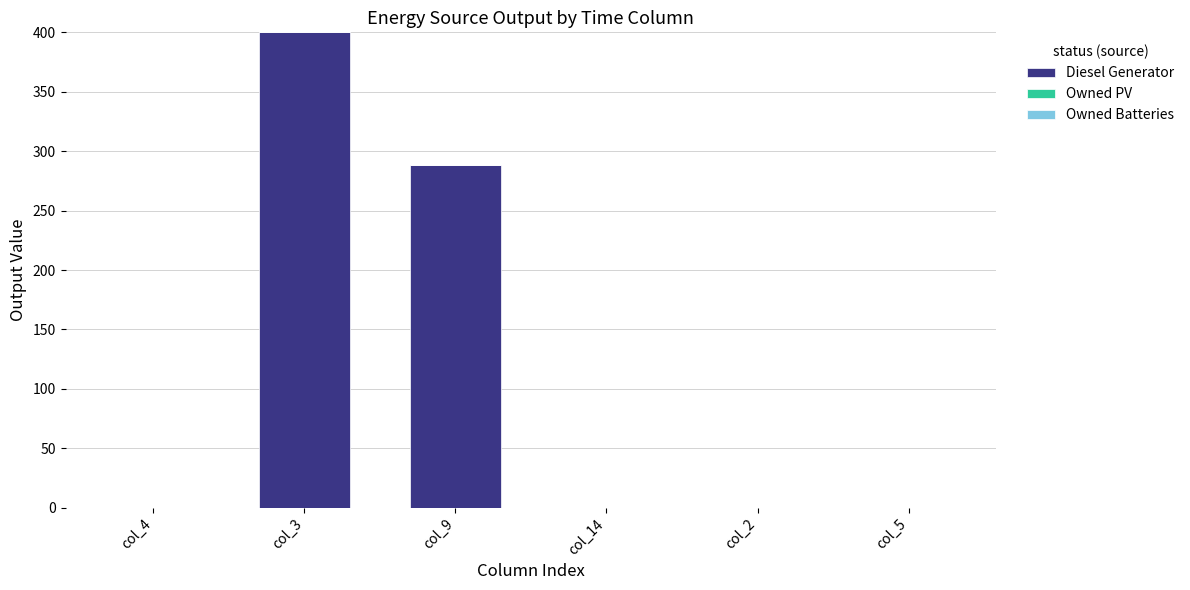

Which label corresponds to the largest value in the chart?

col_3